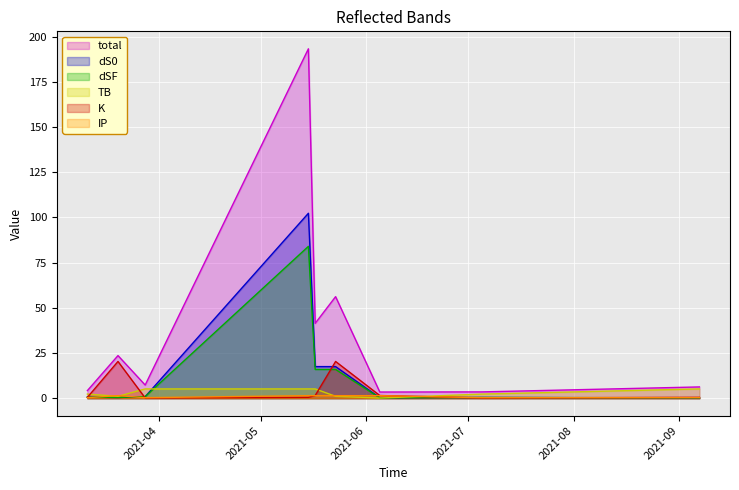

What is the smallest value displayed?

0.1